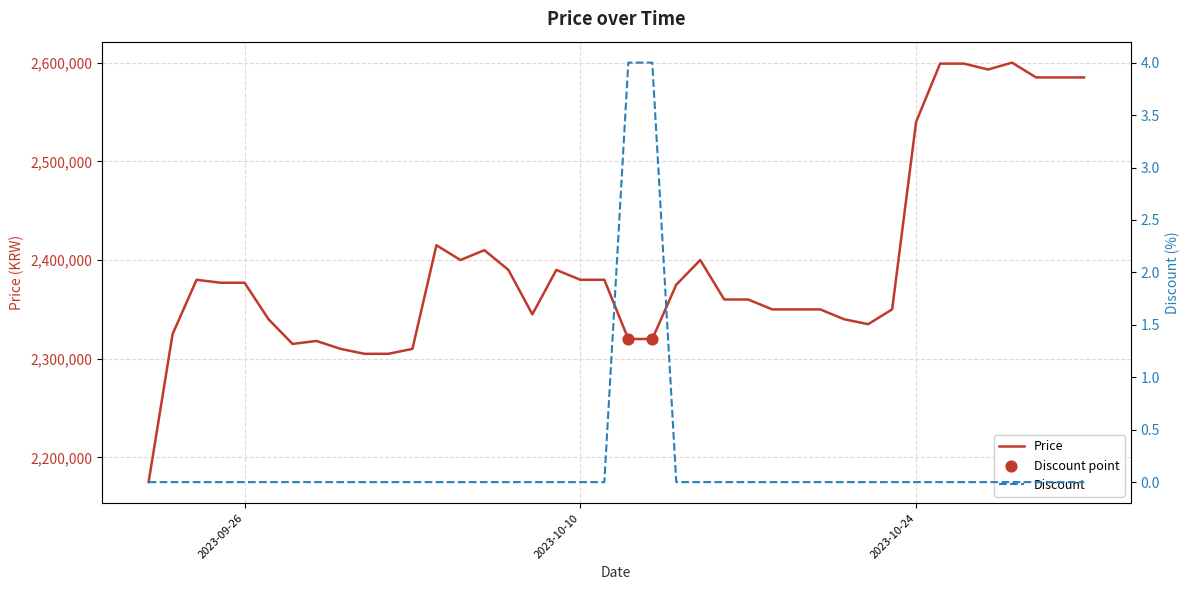

What are all the series names shown in the legend?

Price, Discount